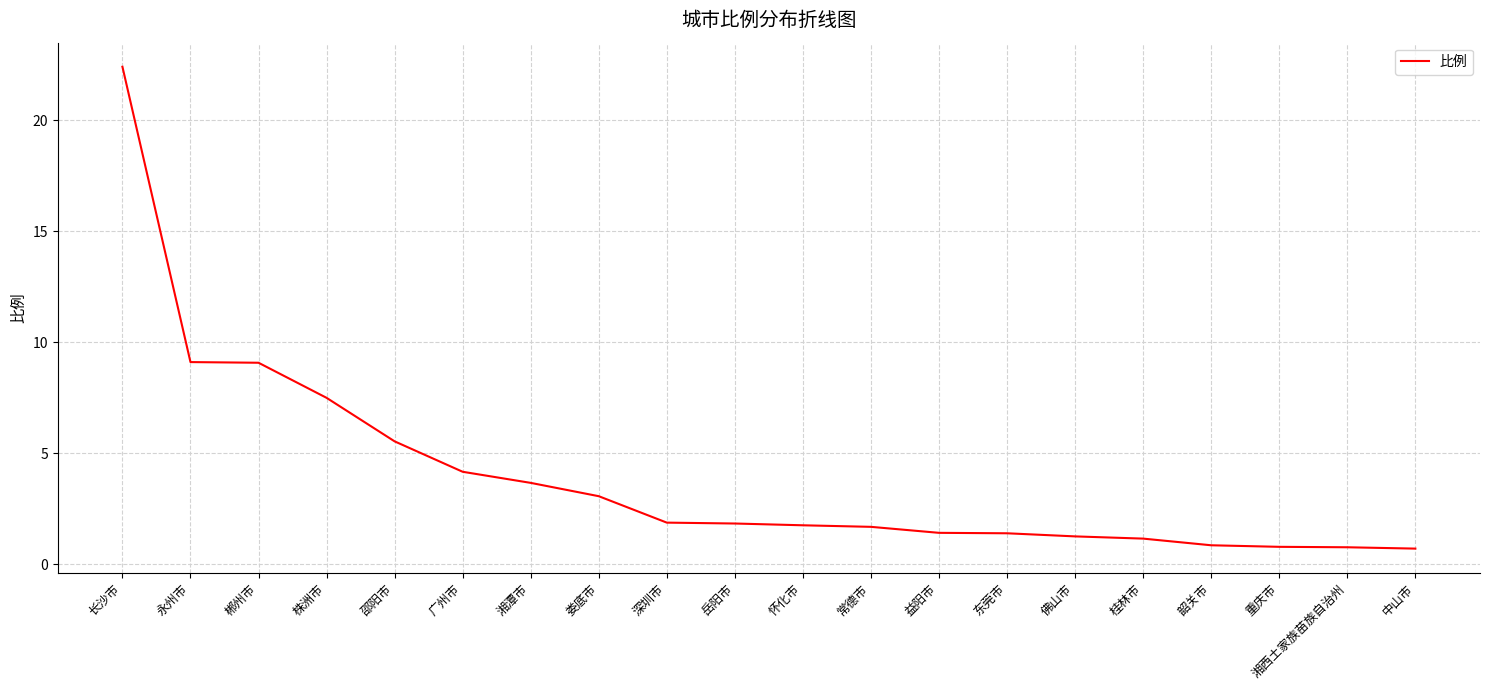

What position from the right is 邵阳市?

16